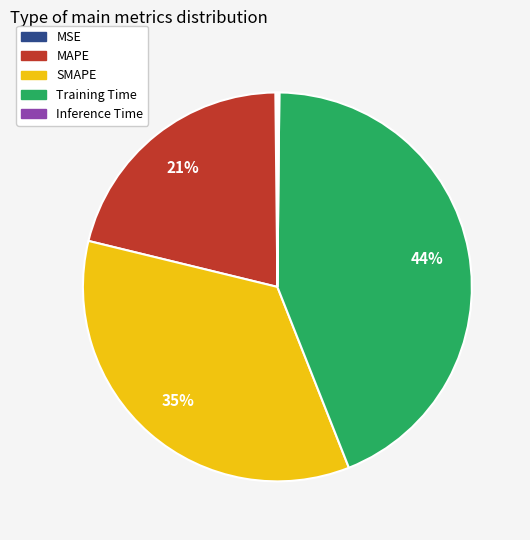

Does SMAPE represent more than half of the total?

No